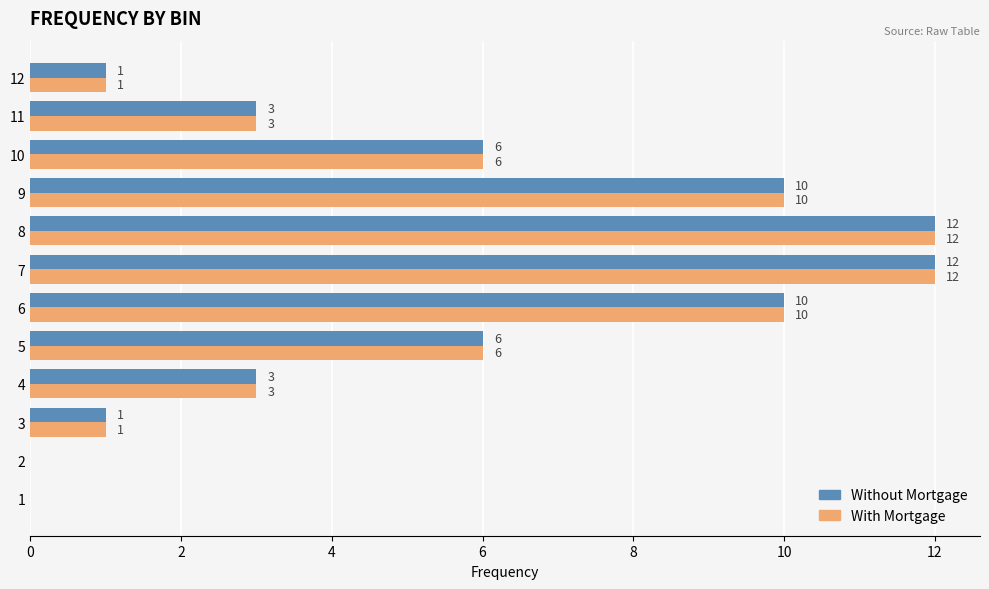

How many values in Without Mortgage are above zero?

10